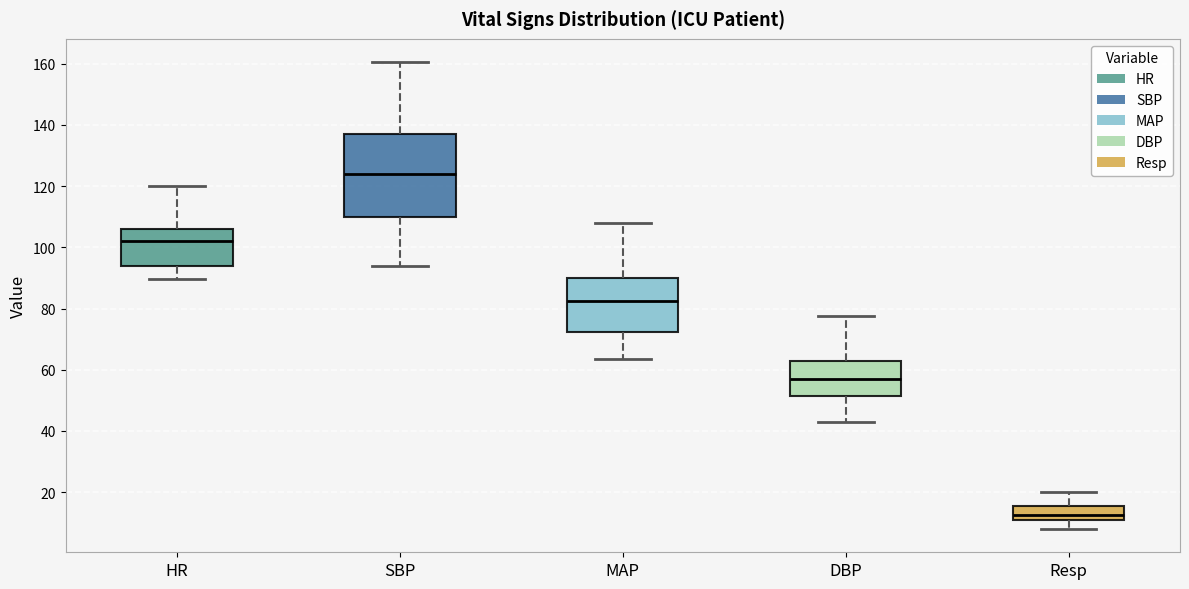

Which box's median line is the highest?

SBP